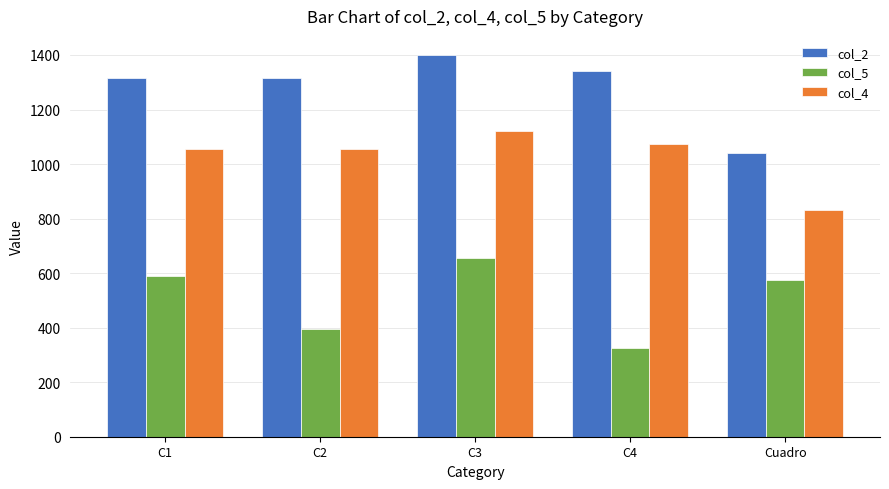

What is the label of the 2nd bar from the left?

C2